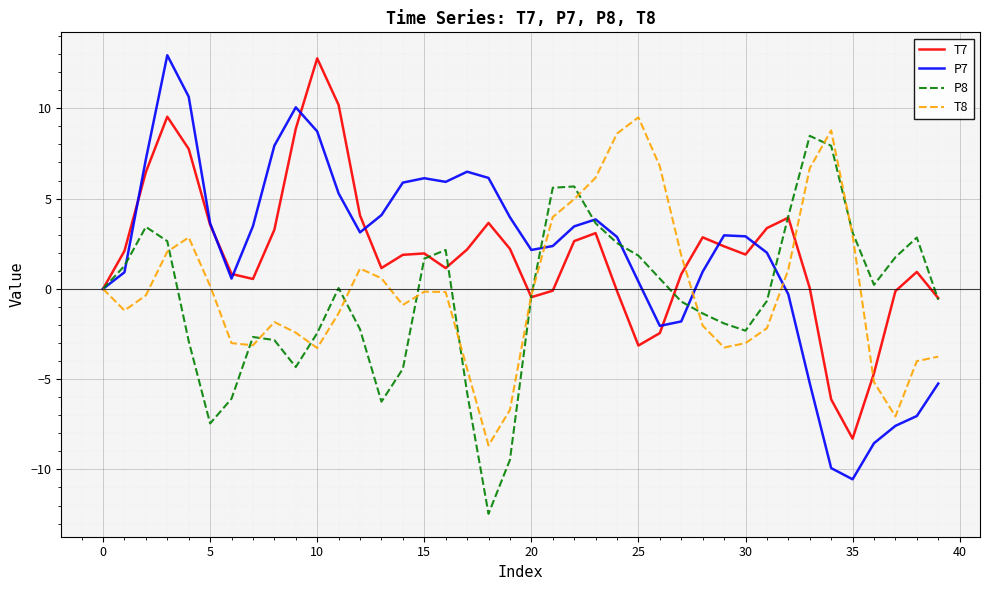

Which series has the widest spread of values?

P7